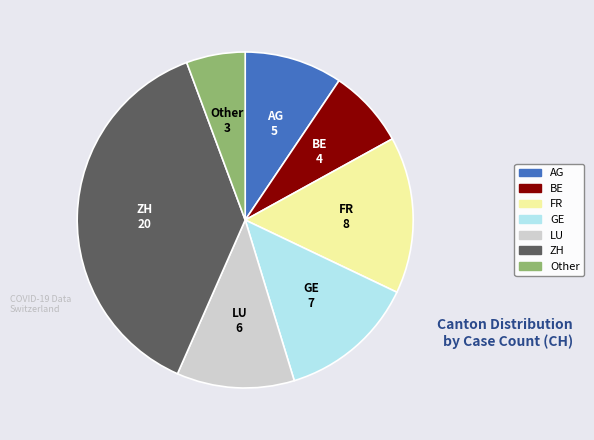

Is there a majority slice in this chart?

No